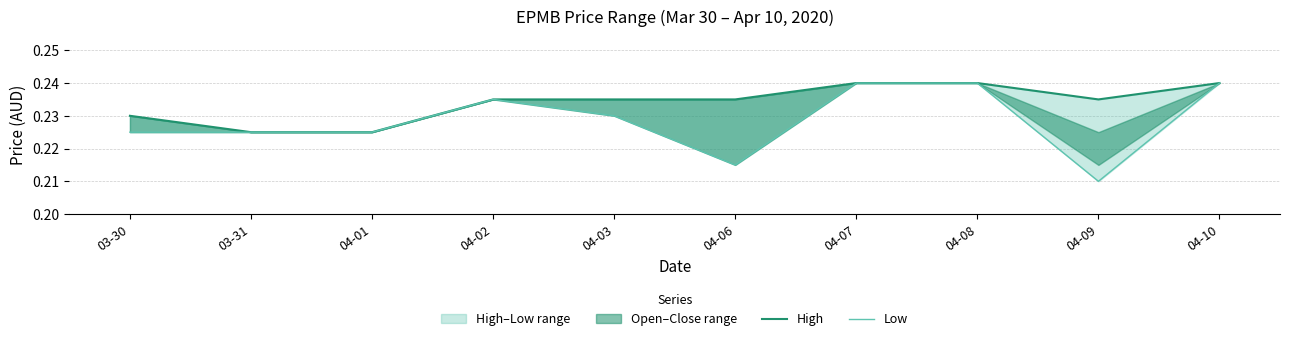

What is the value of the High point at the 5th from the left?

0.2